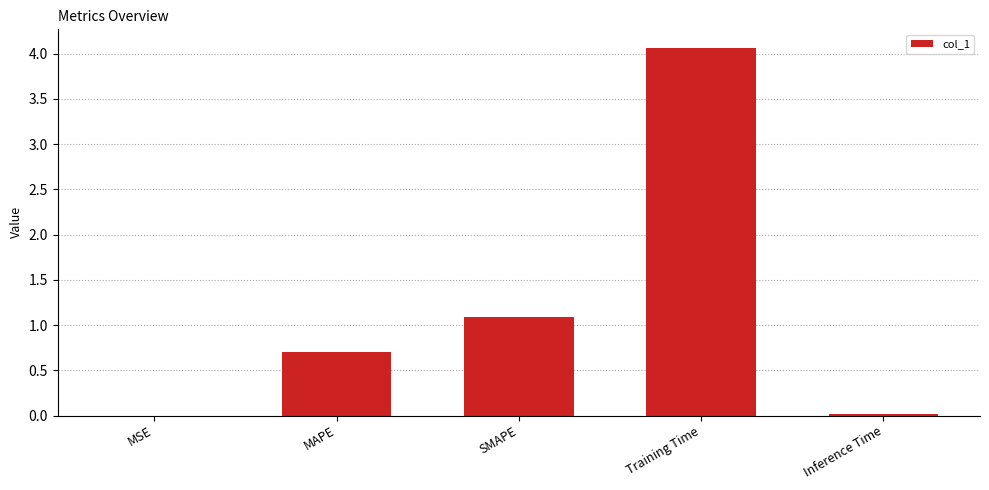

Which category has the highest value across all series?

Training Time